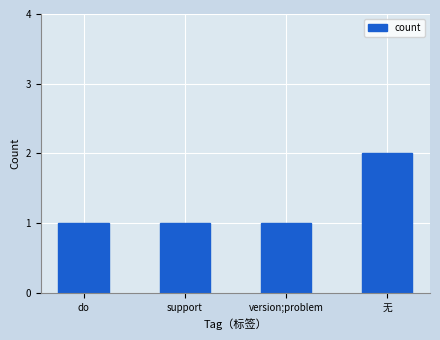

What is the sum of all values?

5